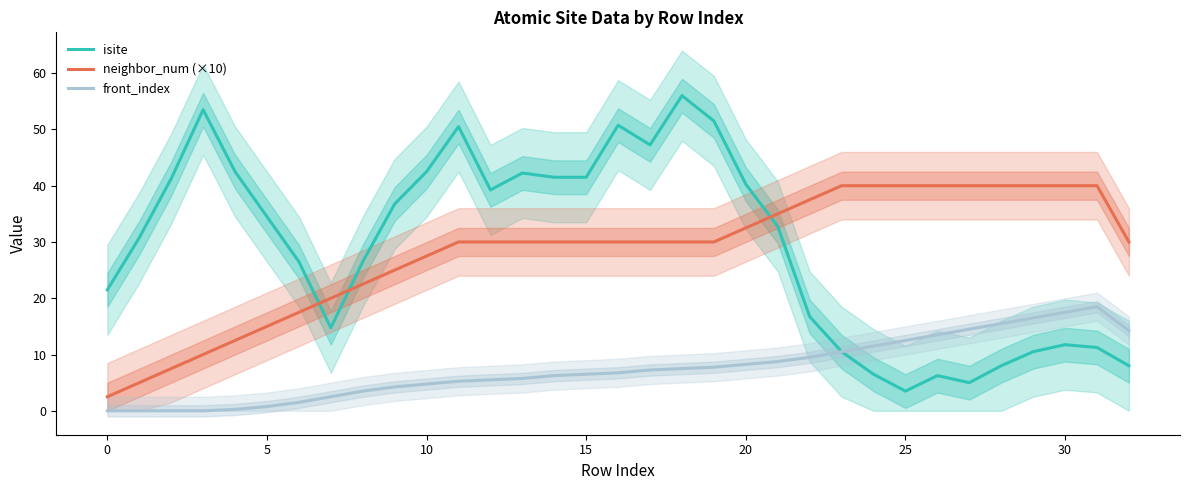

True or false: front_index has a value of 4.2 at 9.

True